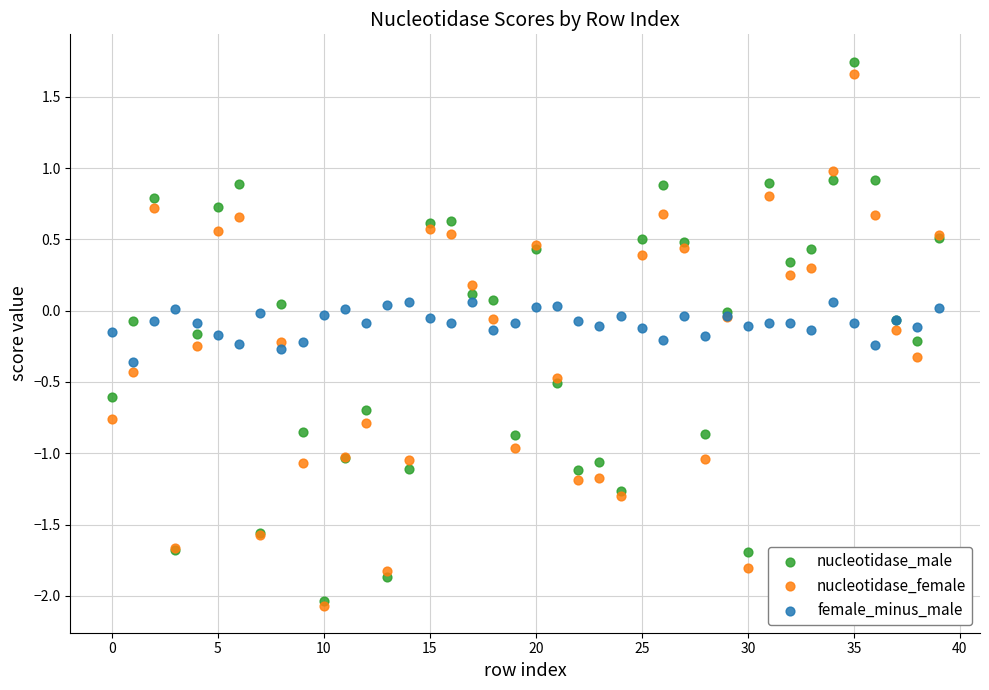

What are all the series names shown in the legend?

nucleotidase_male, nucleotidase_female, female_minus_male